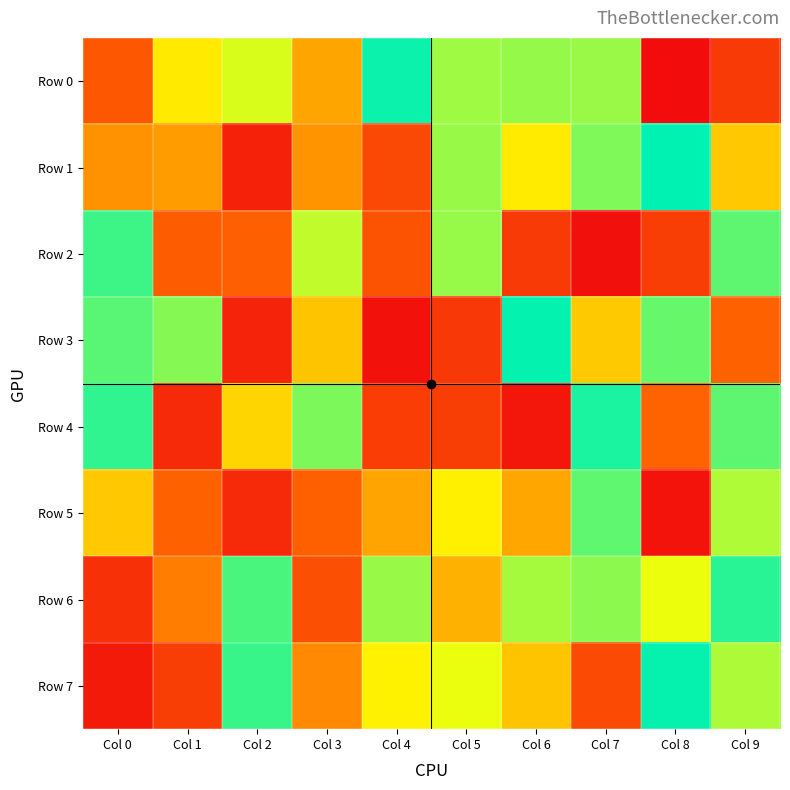

How many data points does each series have?

10